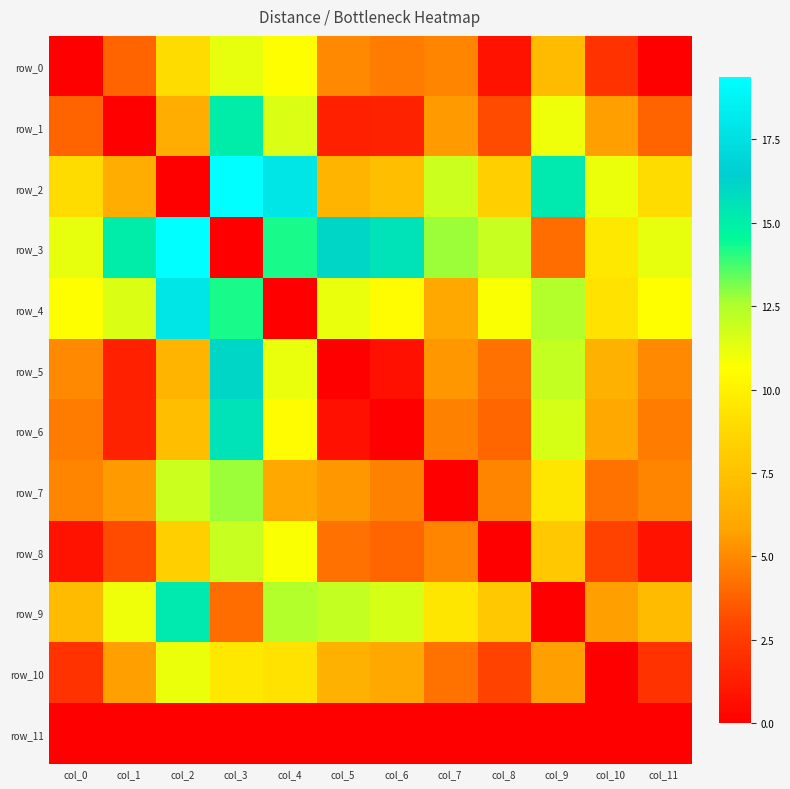

At col_4, list the series in order from largest to smallest.

row_2, row_3, row_9, row_1, row_5, row_8, row_0, row_6, row_10, row_7, row_4, row_11